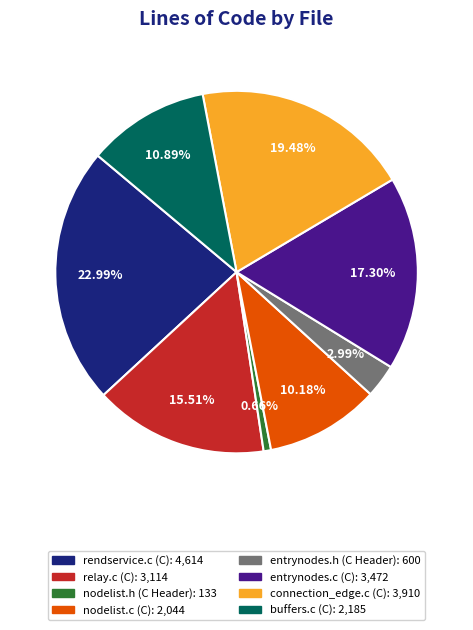

How many slices are in this pie chart?

8